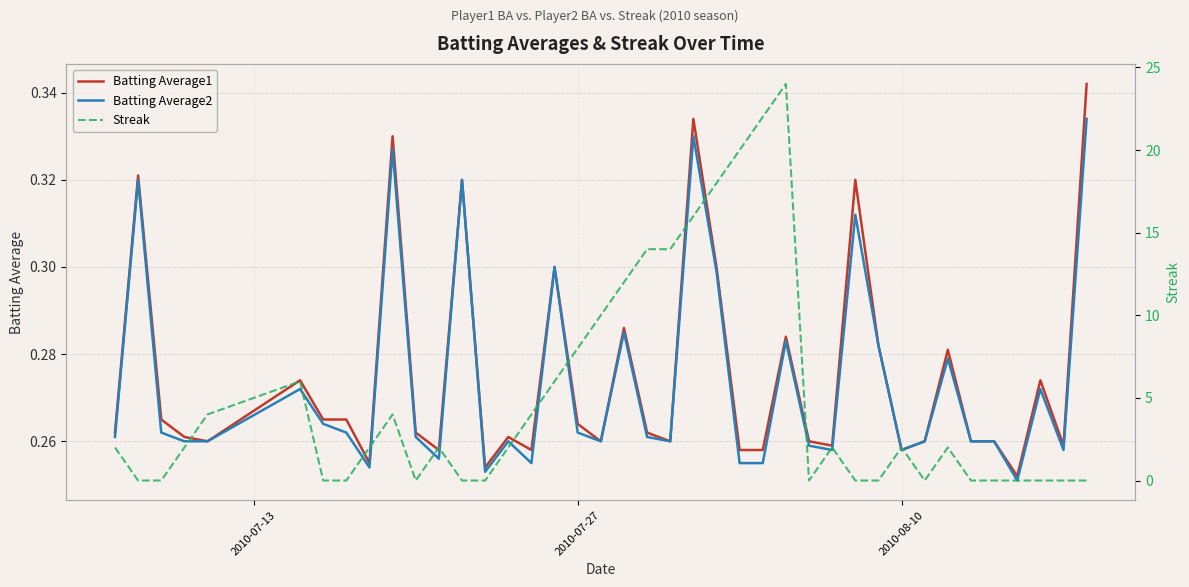

Is this an area chart (filled region under the line)?

No